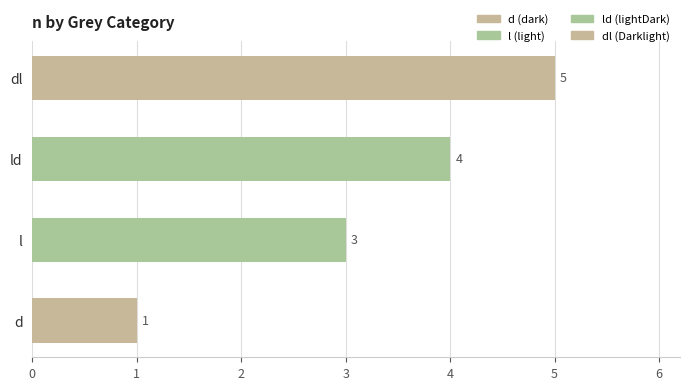

List the labels in order of value, smallest first.

d, l, ld, dl